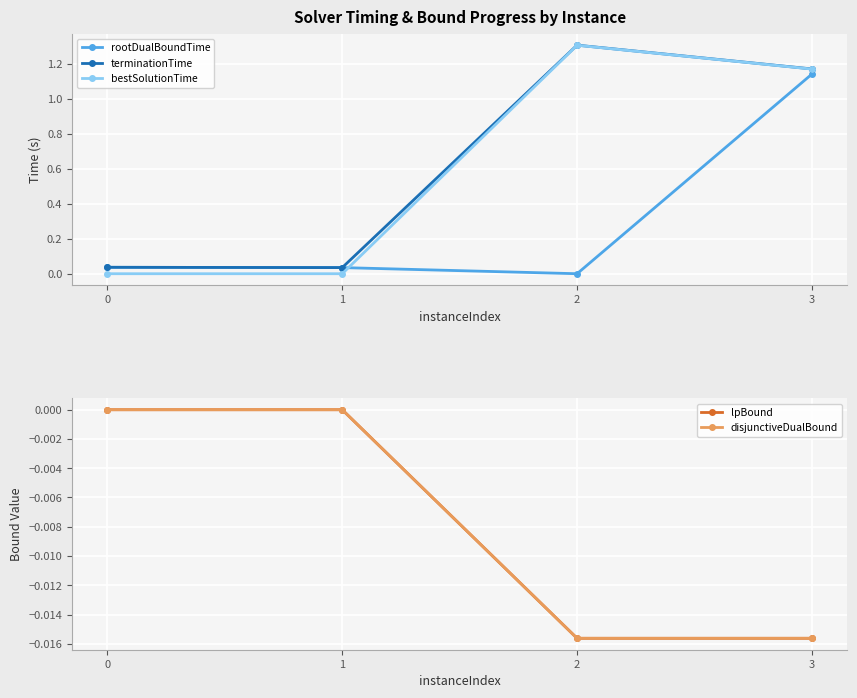

What is the value of the bestSolutionTime point at the 3rd from the left?

1.3